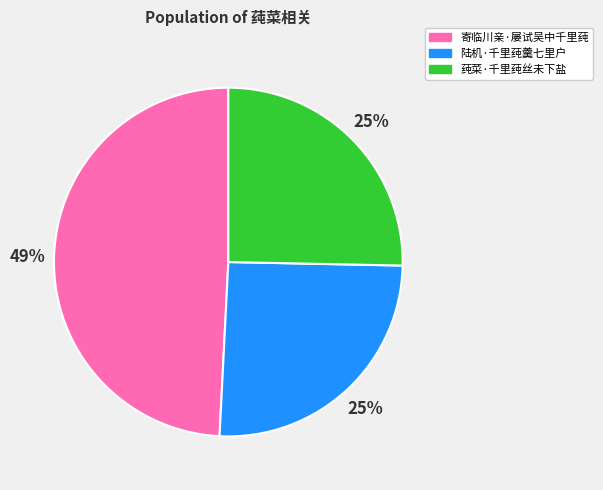

Does 莼菜·千里莼丝未下盐 account for over 50% of the chart?

No